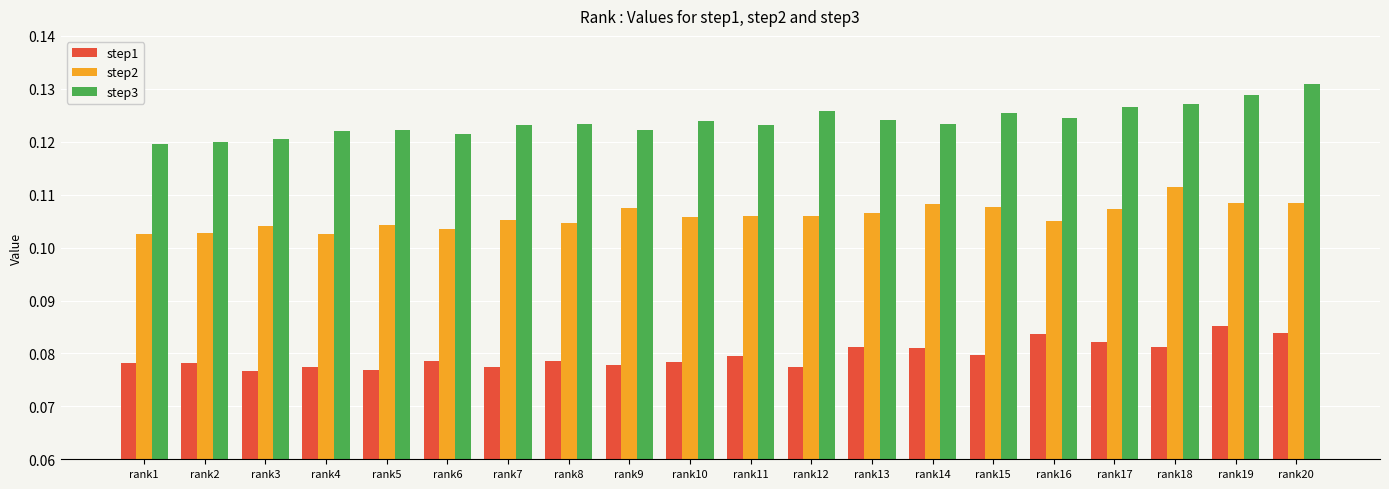

List the series in order of their overall mean, highest first.

step3, step2, step1